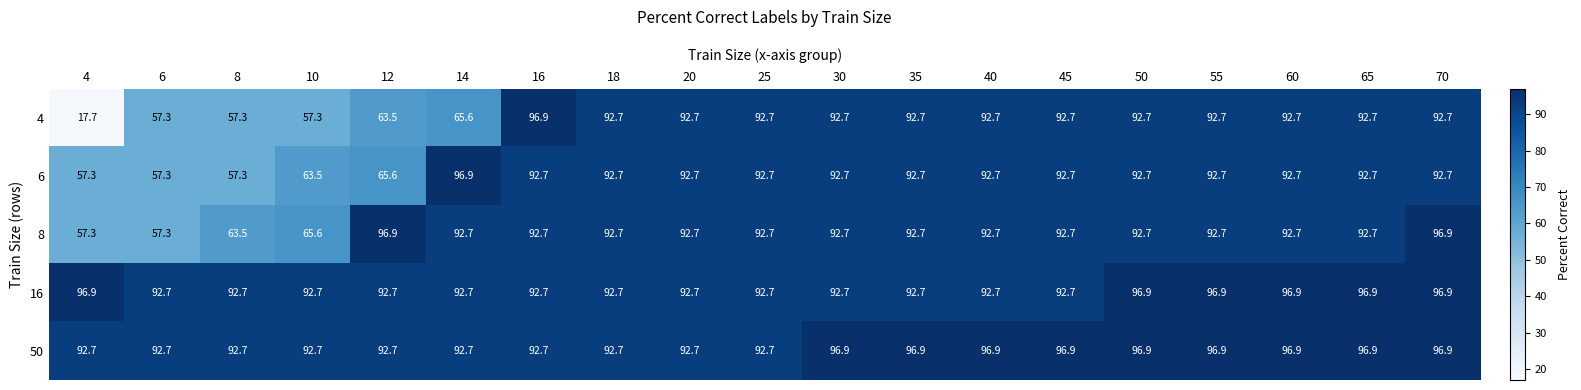

What is the total value across all series at 18?

463.5